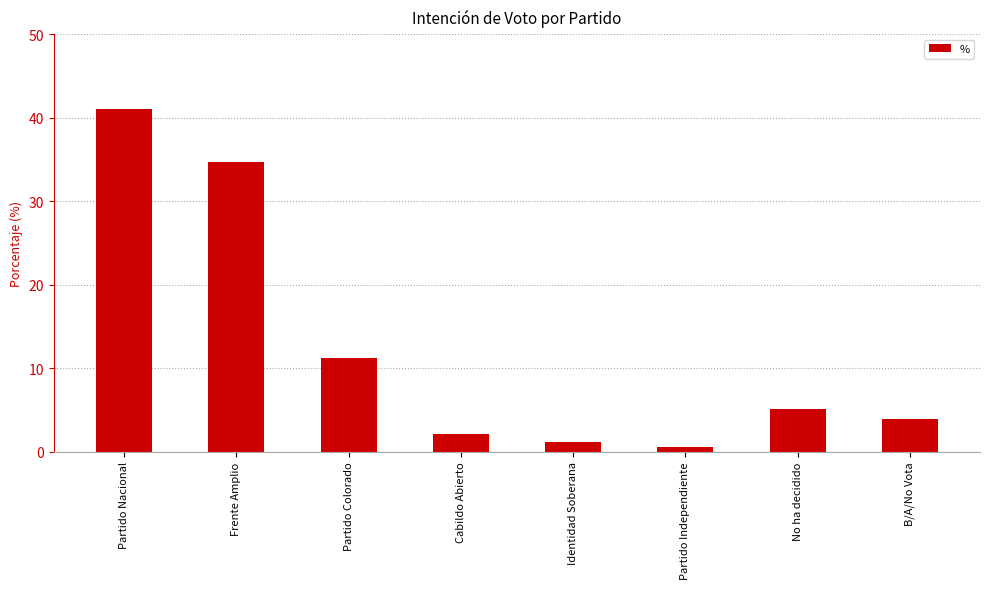

Where does the data first go above 5?

Partido Nacional